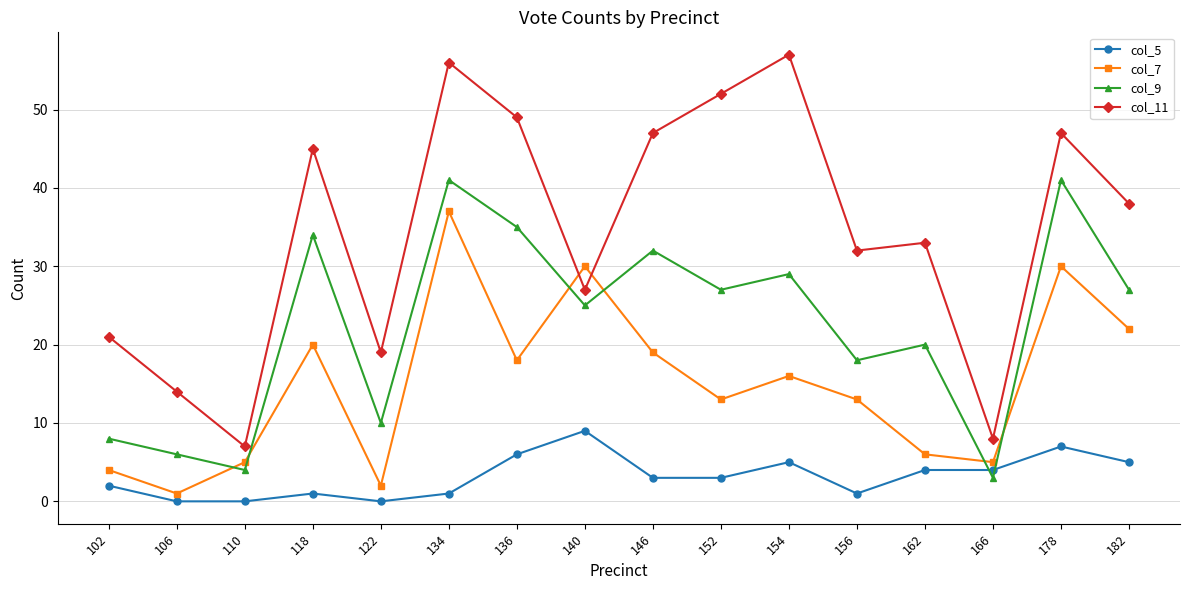

True or false: col_11 has more than 1 interior local peaks.

True